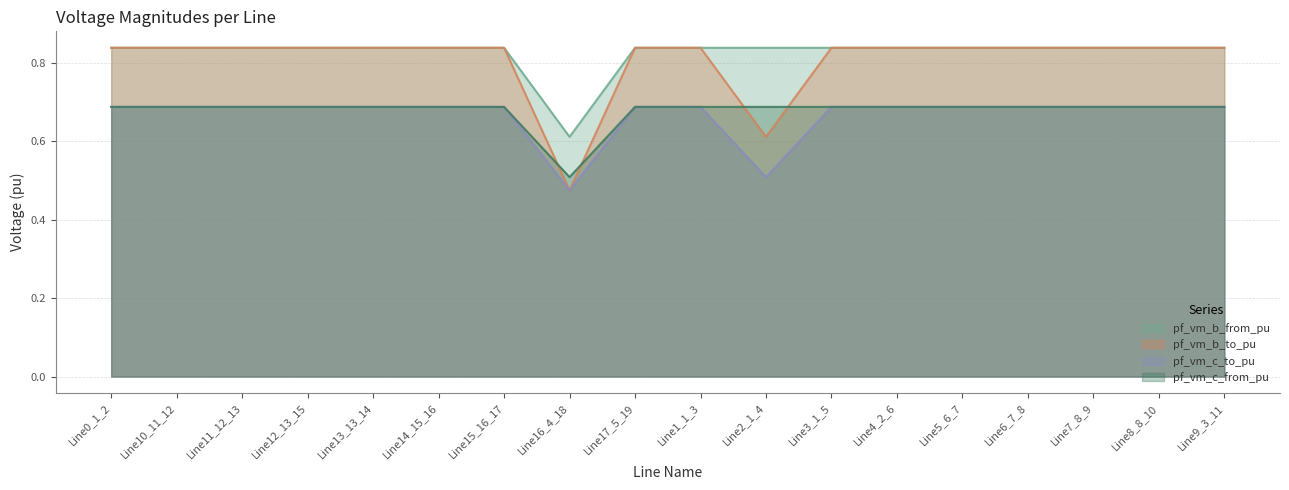

True or false: pf_vm_b_from_pu has a value of 0.4 at Line2_1_4.

False